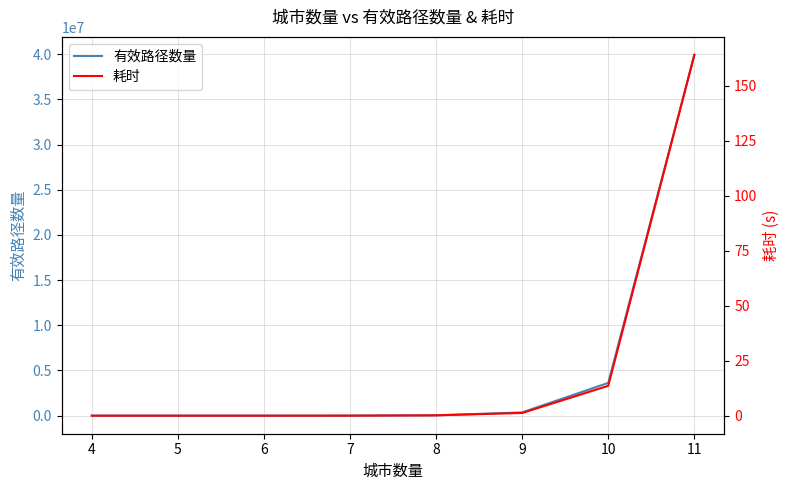

True or false: 有效路径数量 and 耗时 cross at least once.

False